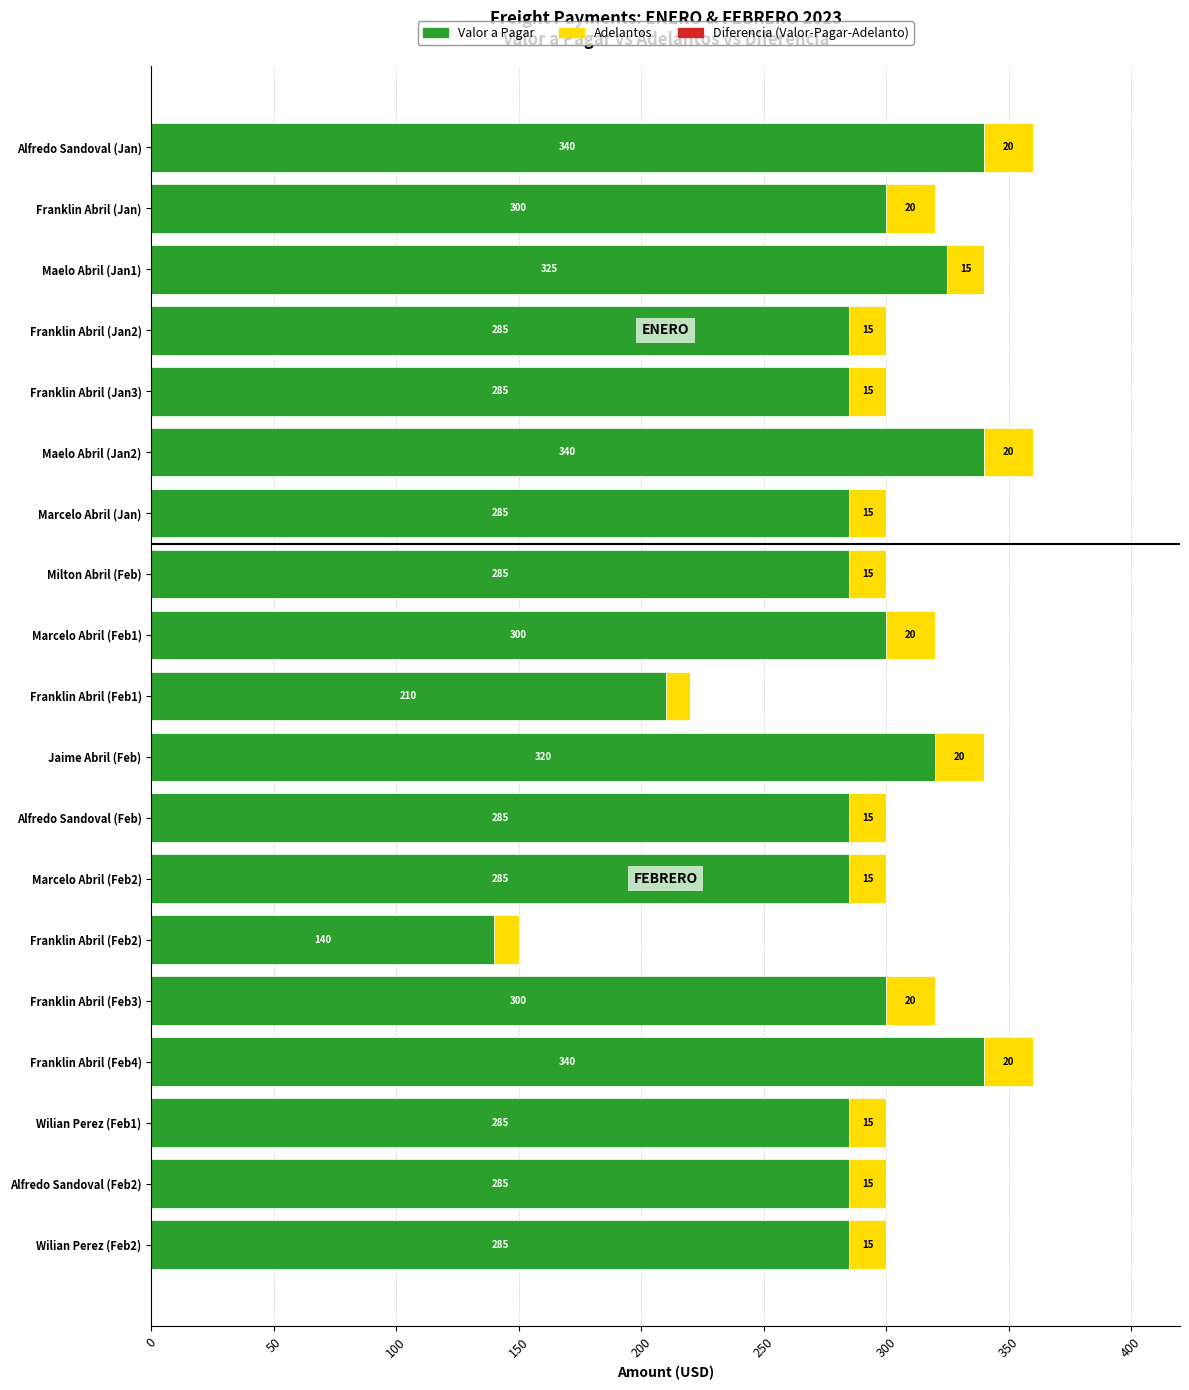

What is the maximum value for Valor a Pagar?

340